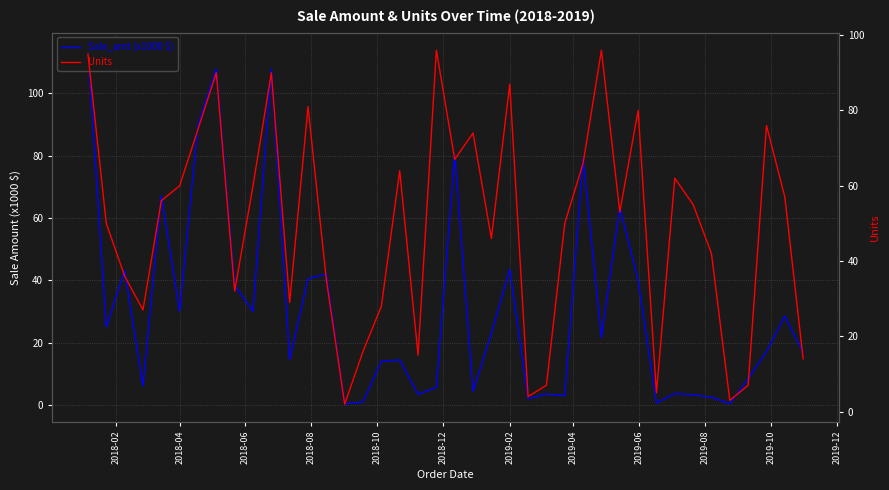

What is the value of the Sale_amt (x1000 $) point at the 29th from the left?

21.6